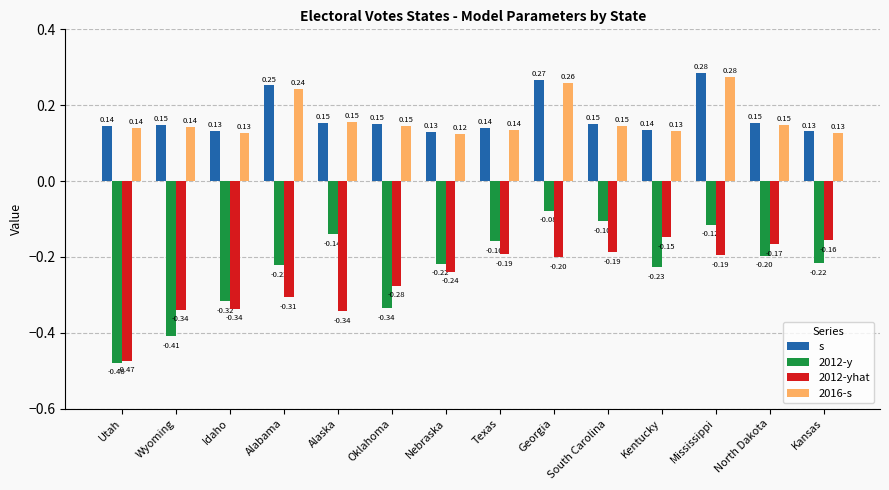

Is the value of 2012-yhat at Utah greater than the value of s at Kansas?

No